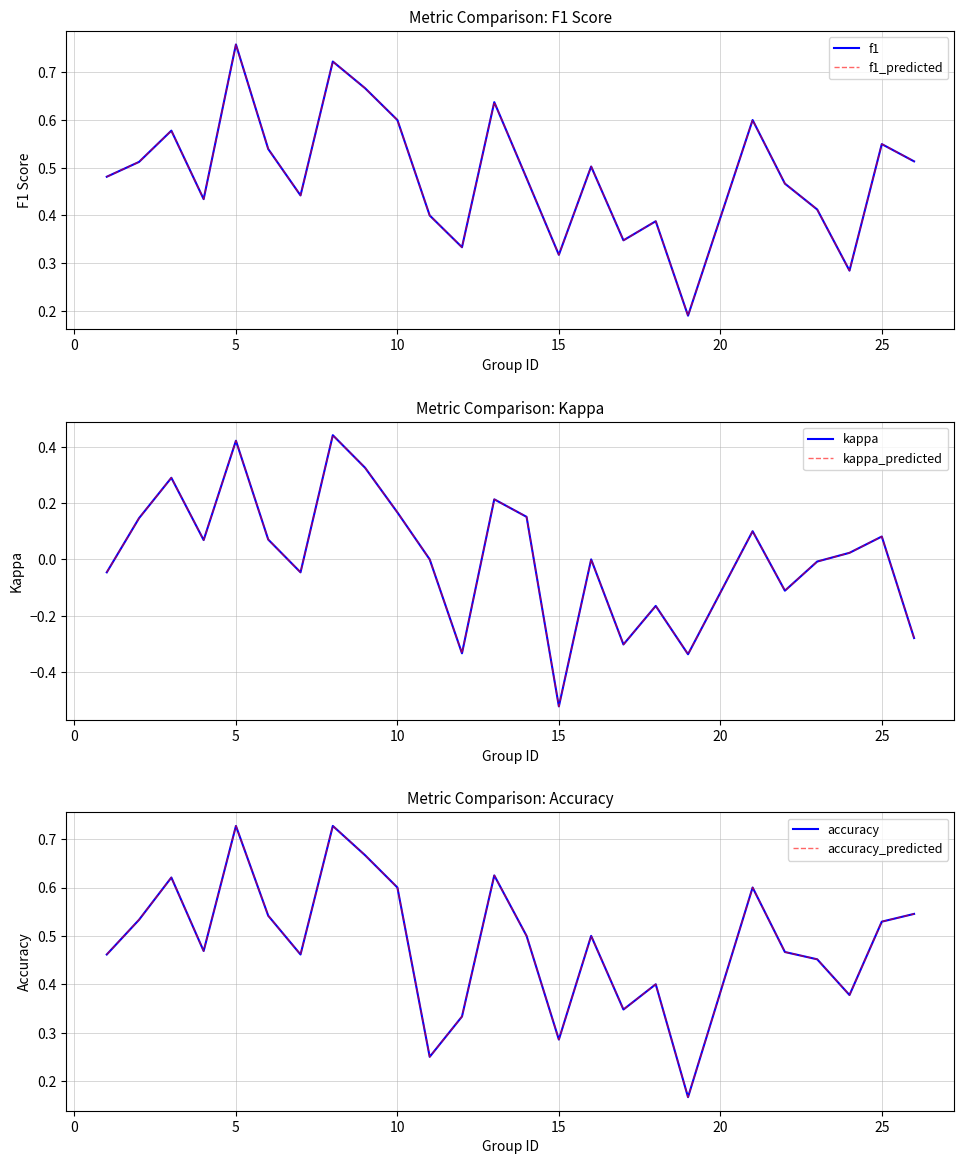

What is the minimum value for kappa_predicted?

-0.5